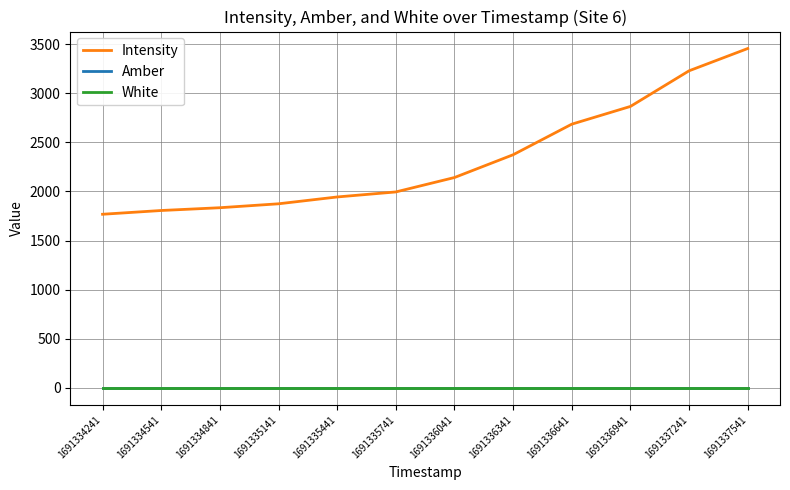

What is the difference between the maximum and minimum values in the Intensity series?

1687.0